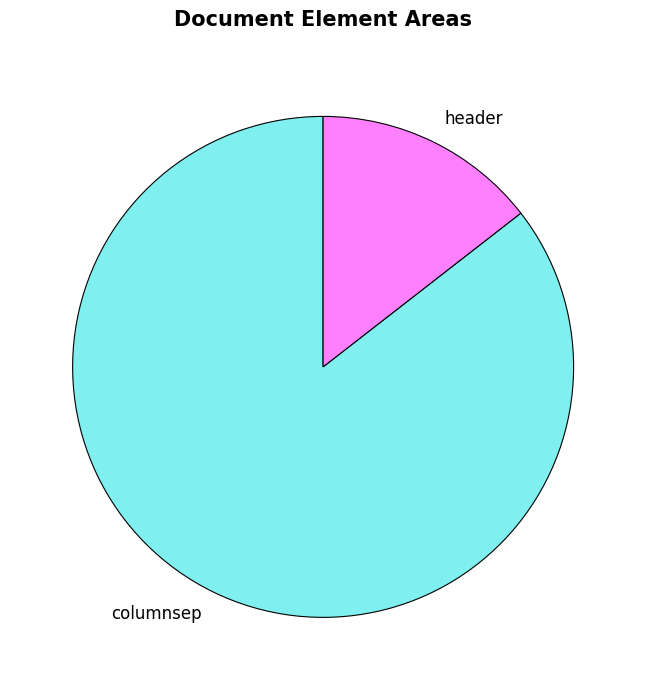

Rank the categories by value from highest to lowest.

columnsep, header